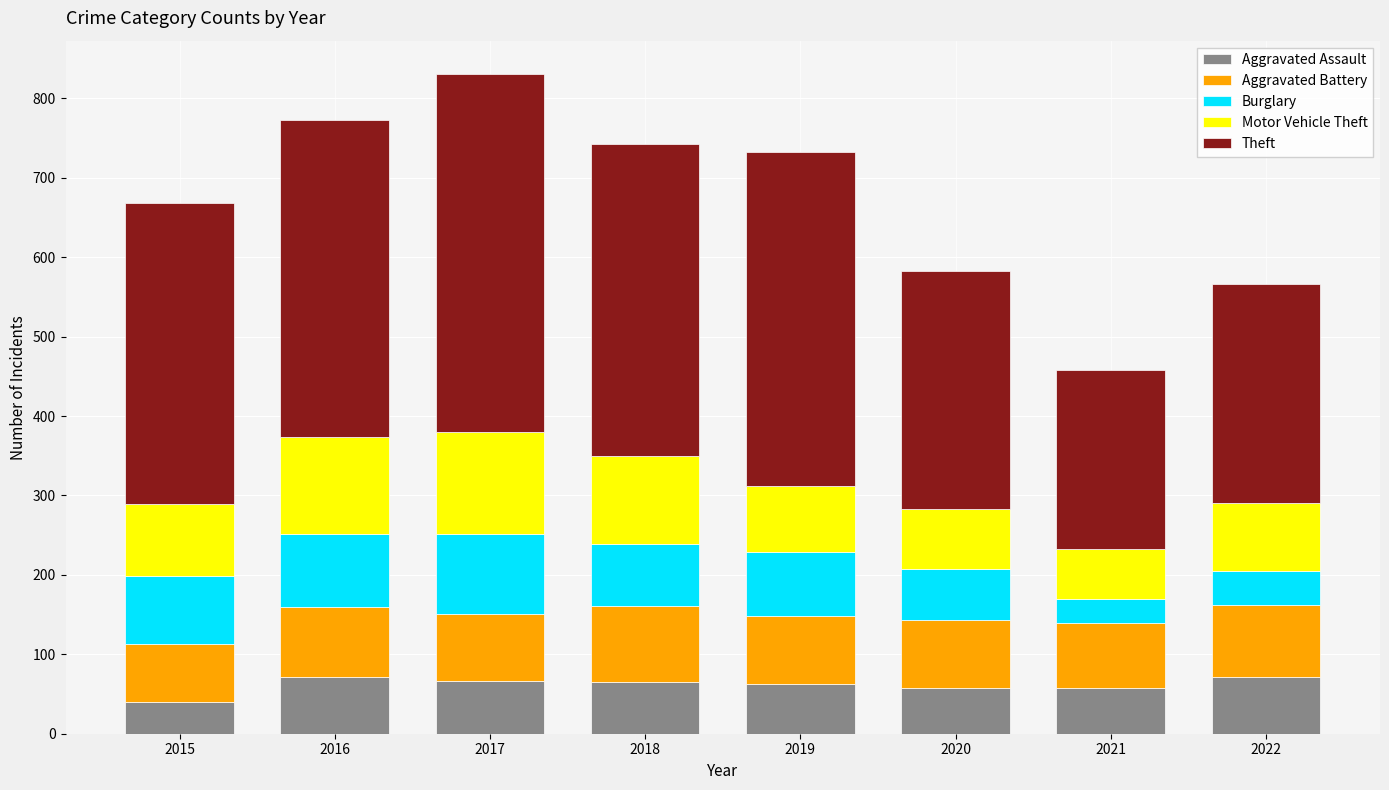

Is it true that Aggravated Assault equals 28 at 2020?

False